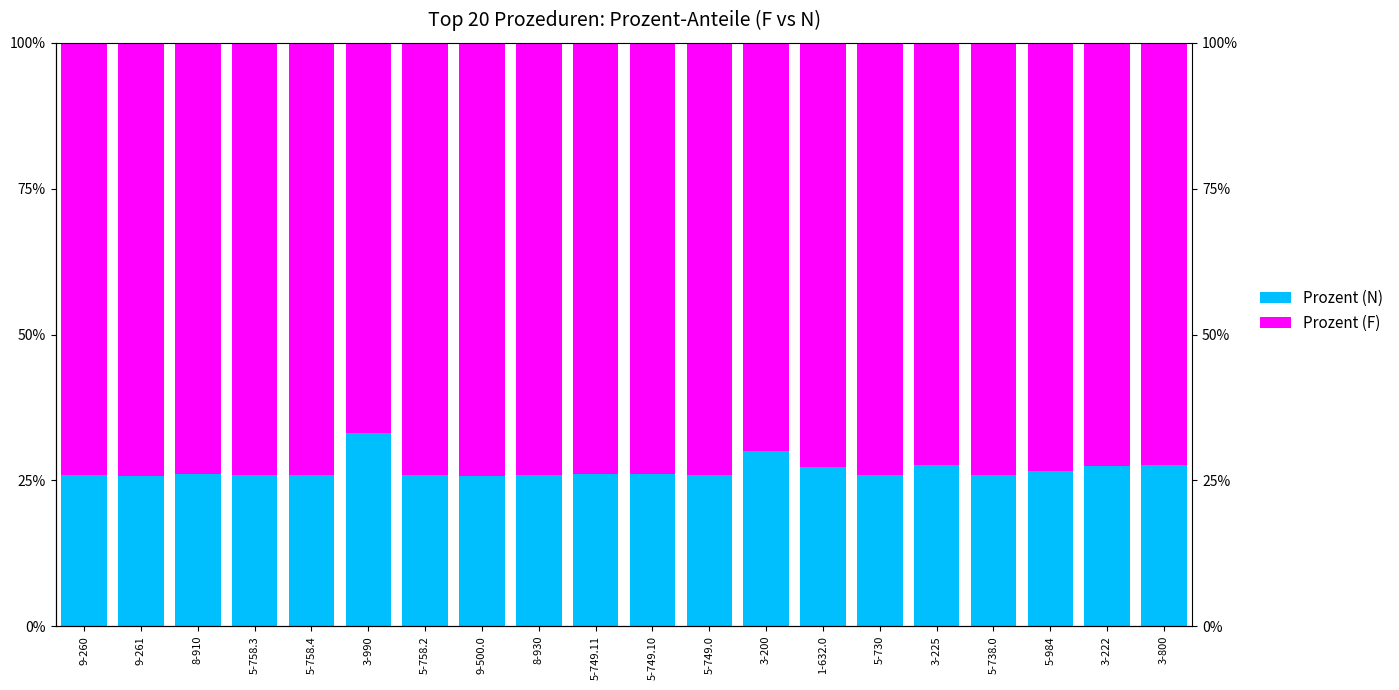

Which series has the largest range (max minus min)?

Prozent (N)